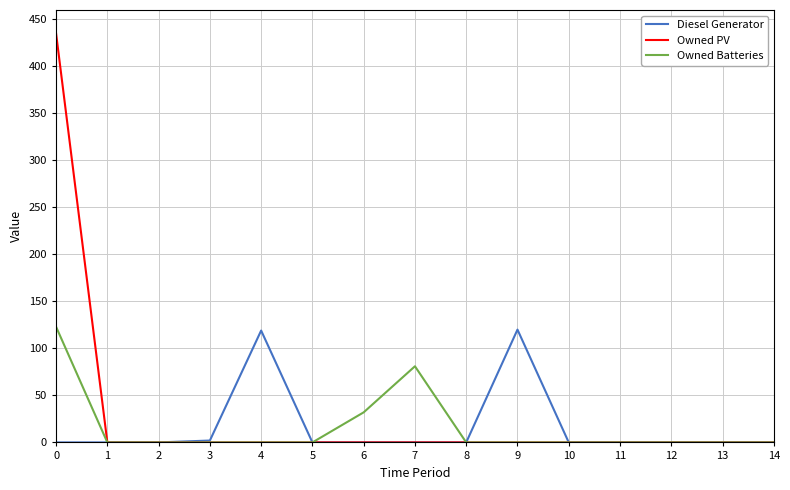

Which series has the widest spread of values?

Owned PV